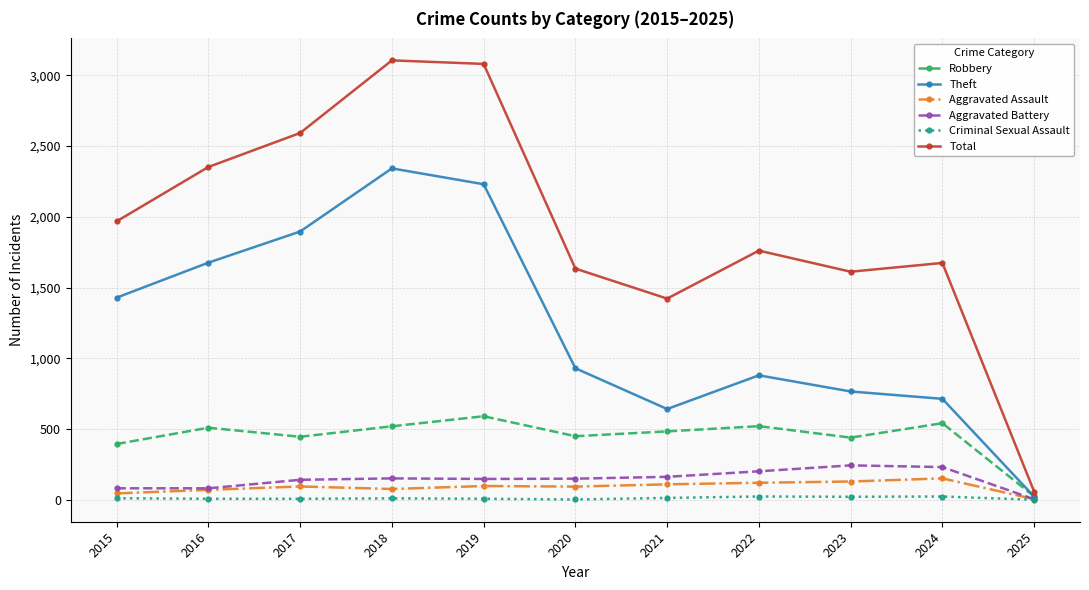

What are all the series names shown in the legend?

Robbery, Theft, Aggravated Assault, Aggravated Battery, Criminal Sexual Assault, Total